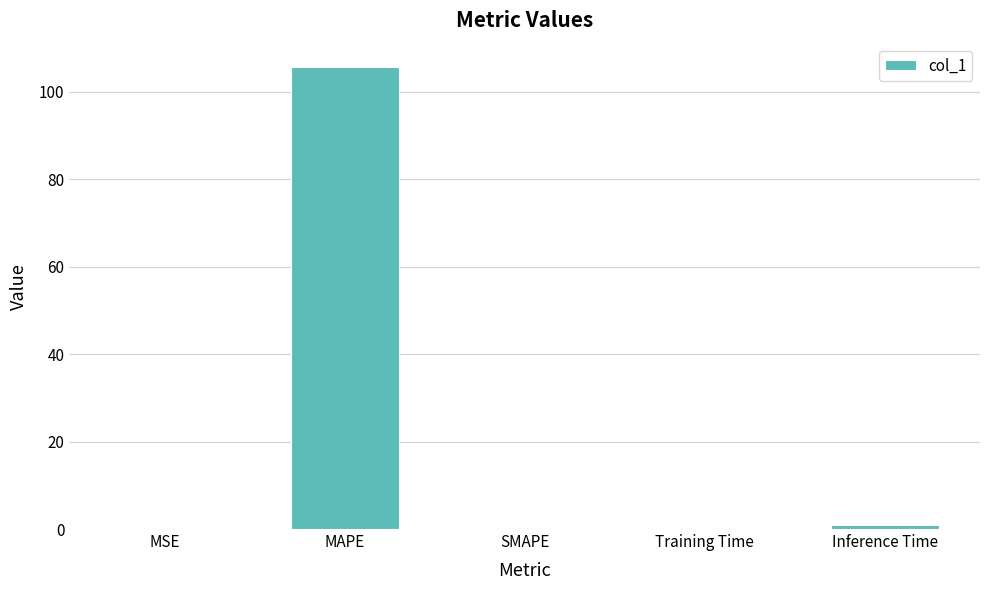

What is the maximum value shown in the chart?

105.7